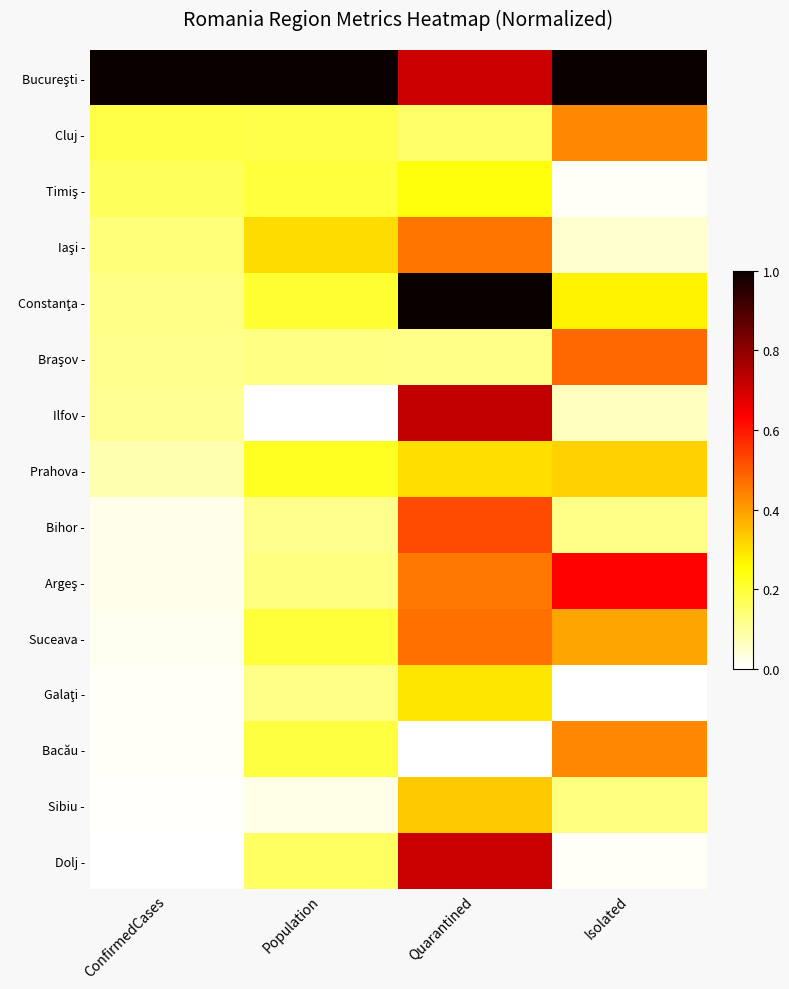

Which has a higher value, Isolated or ConfirmedCases?

ConfirmedCases